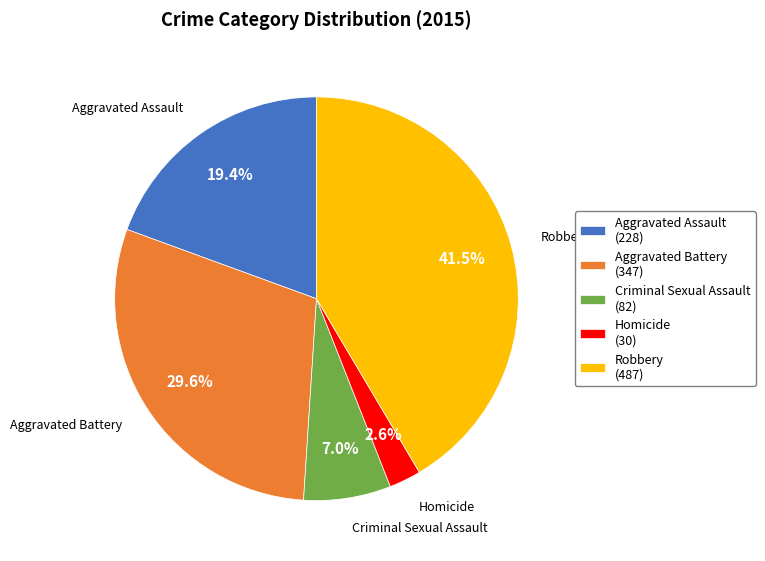

Is it true that Criminal Sexual Assault is 7% of the pie?

True